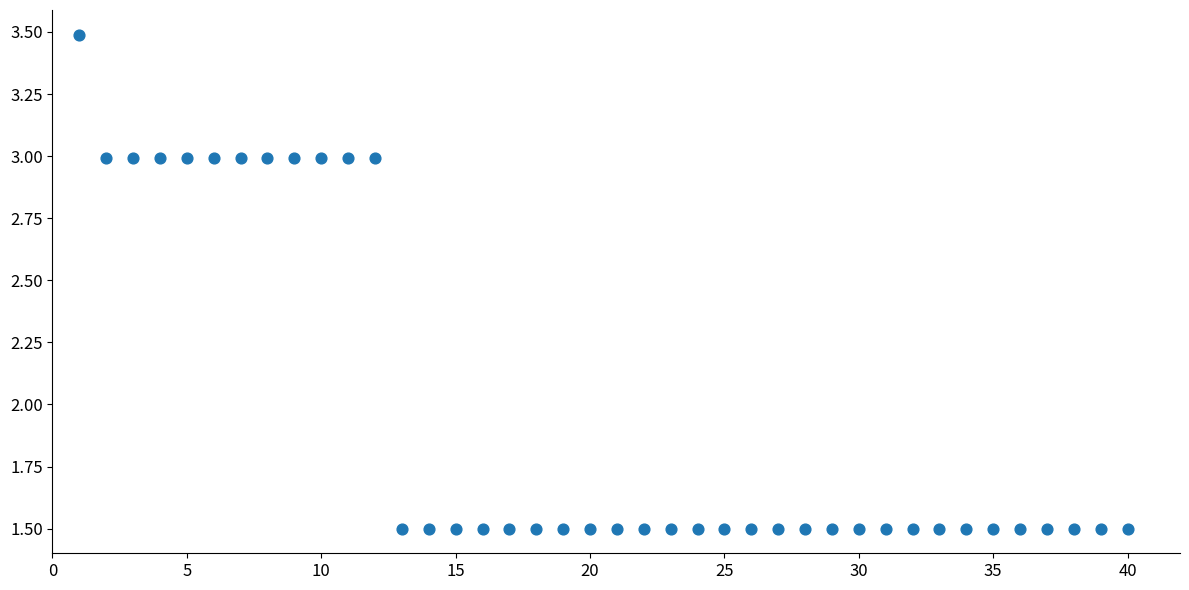

What is the range of X values (max minus min)?

39.0